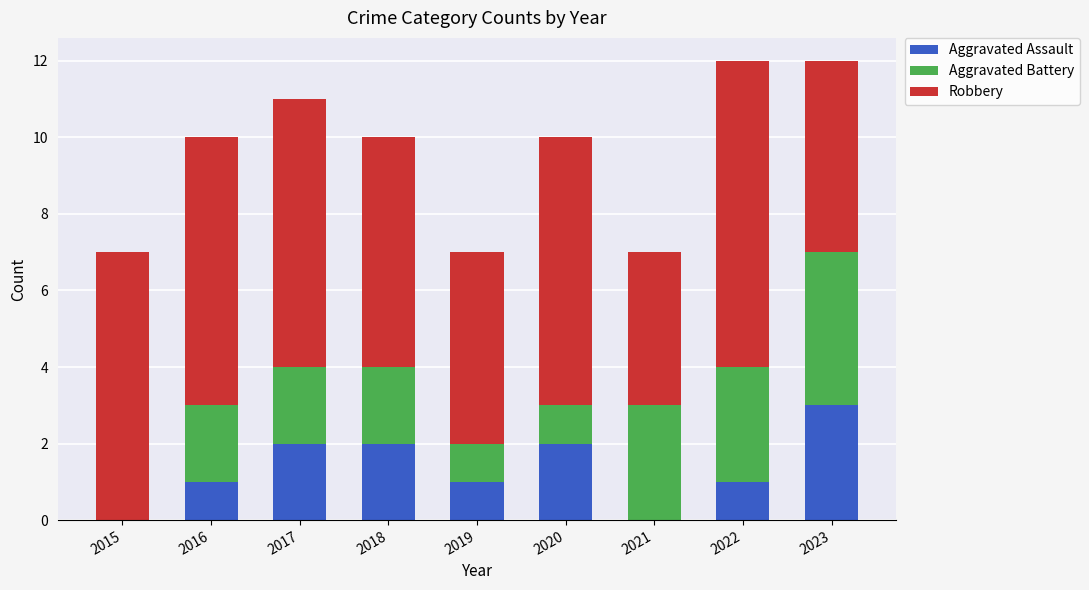

What is the total value across all series at 2021?

7